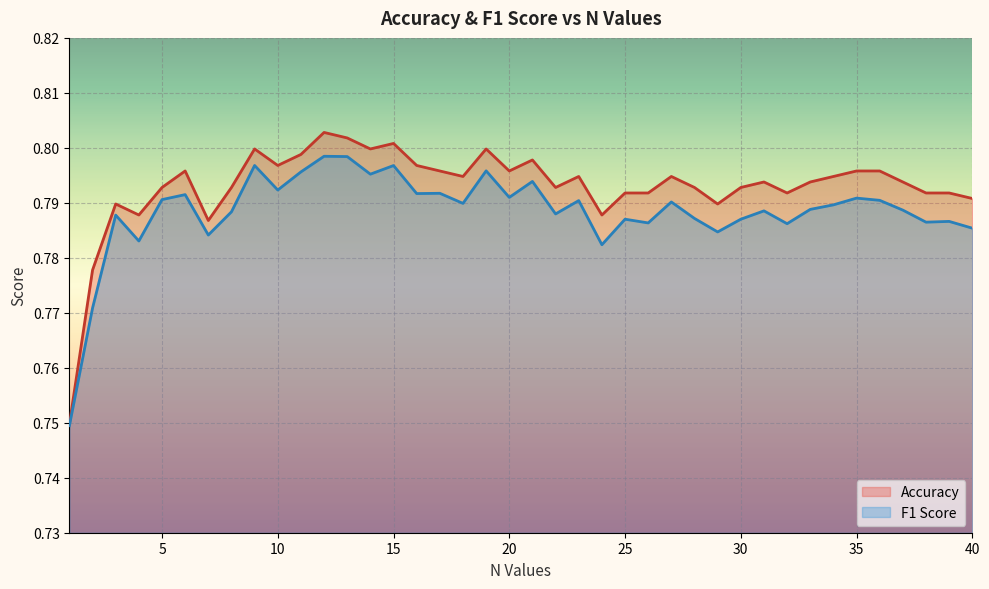

Is the value of Accuracy at 1 greater than the value of F1 Score at 17?

No